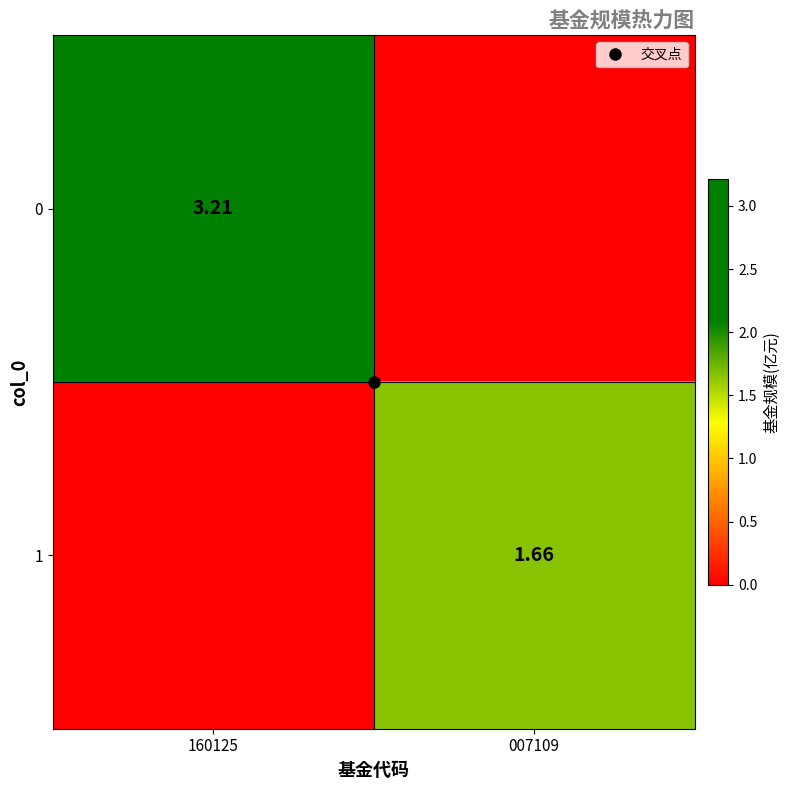

What is the difference between the maximum and minimum values in the 0 series?

3.2